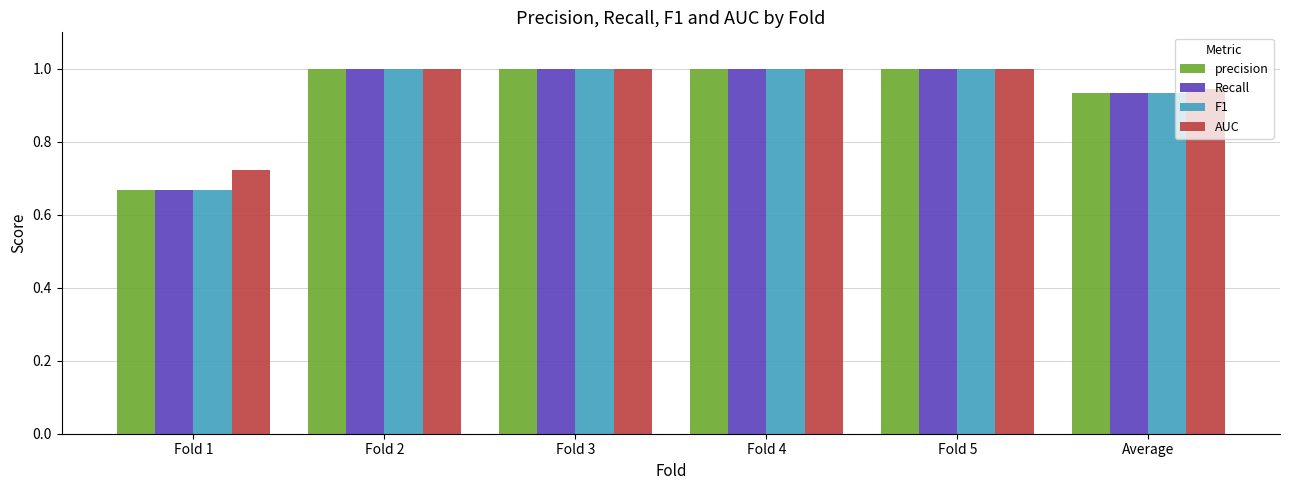

What is the difference between the precision values at Fold 2 and Fold 1?

0.3